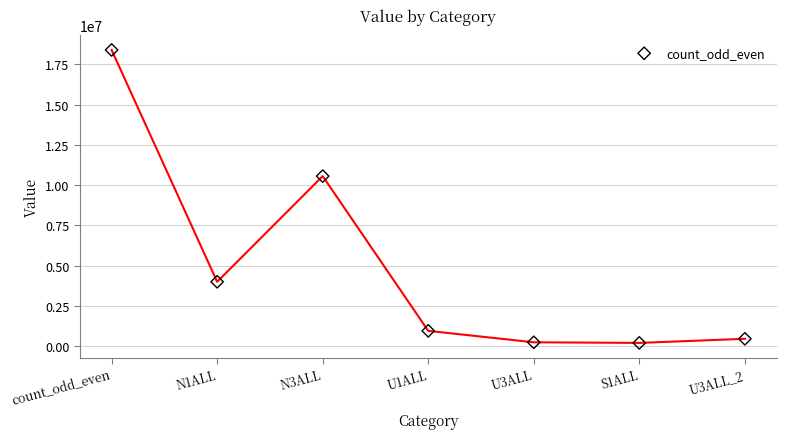

What is the average Y value?

4979823